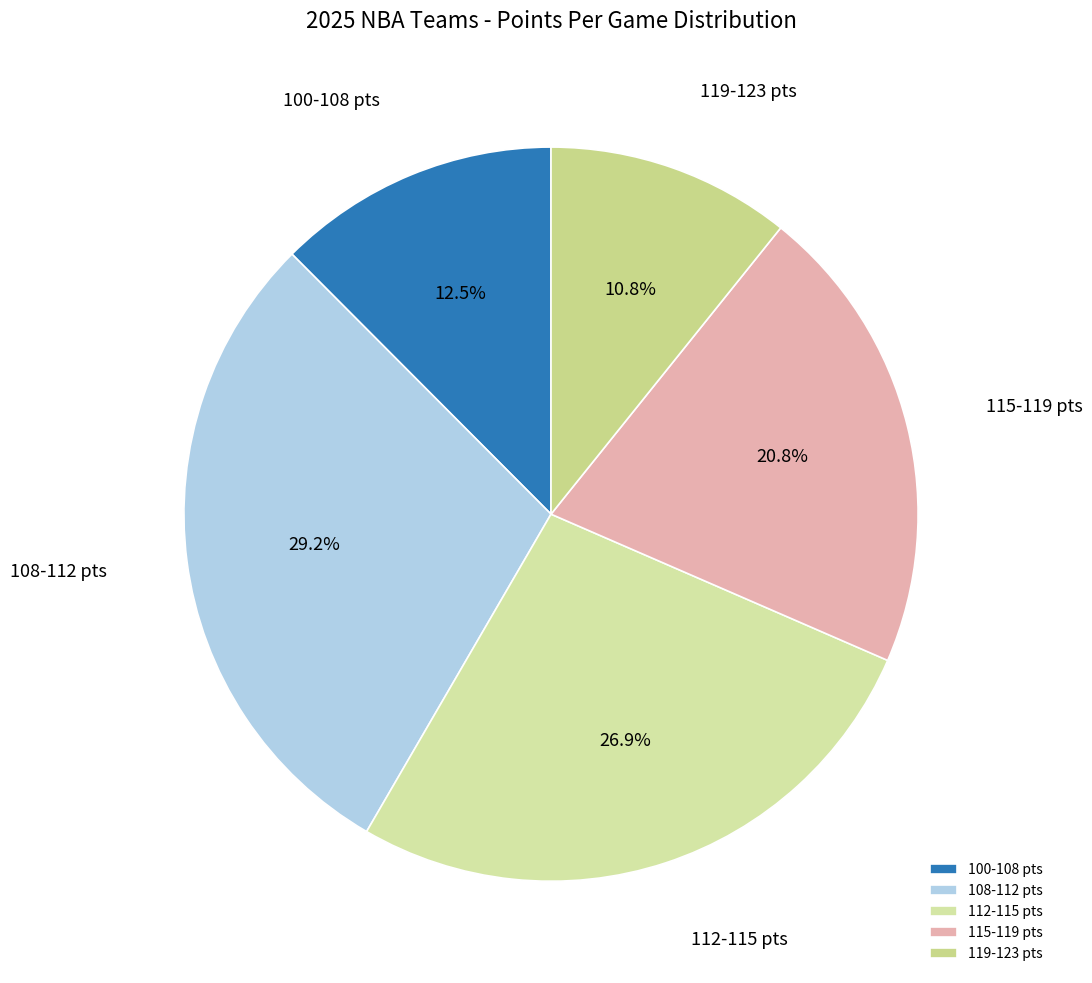

What is the total percentage of 108-112 pts and 115-119 pts?

49.9%